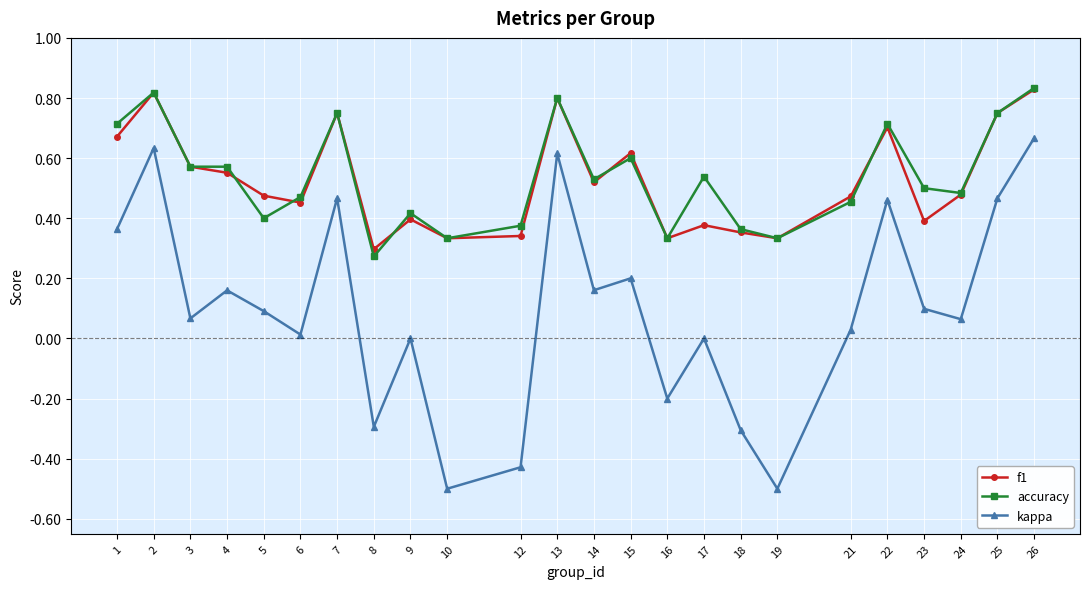

True or false: accuracy and kappa cross at least once.

False